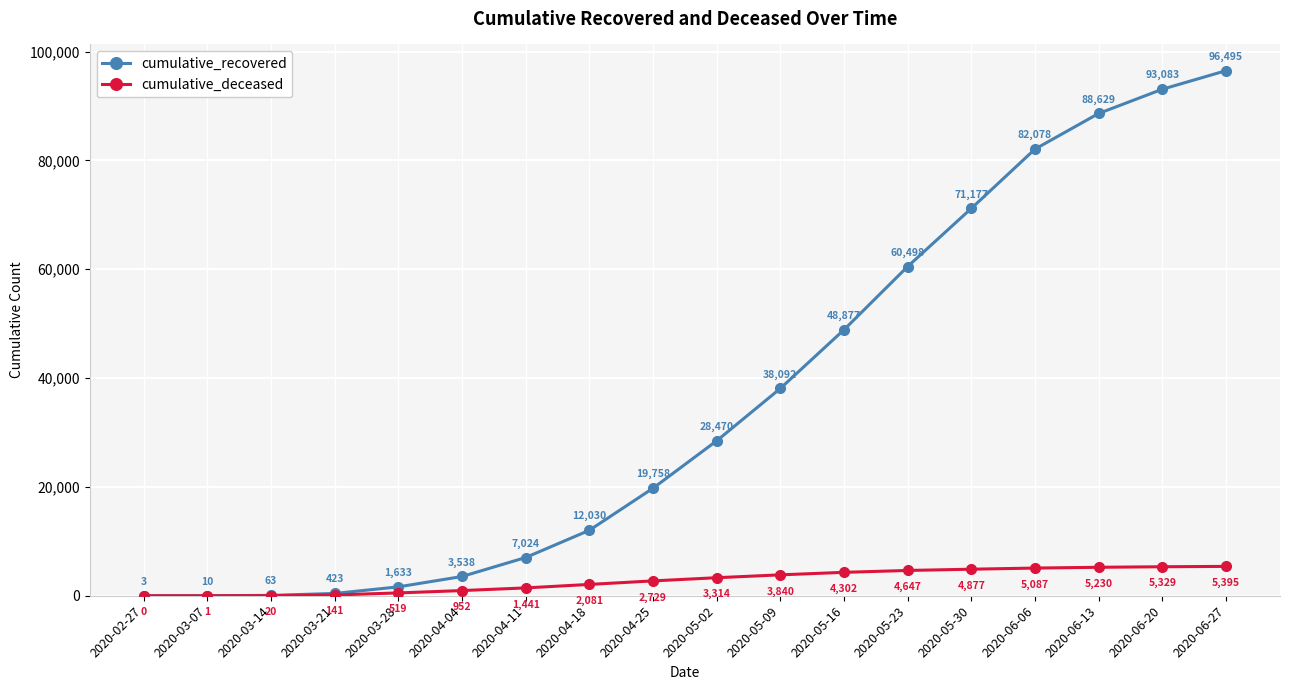

What is the minimum value for cumulative_recovered?

3